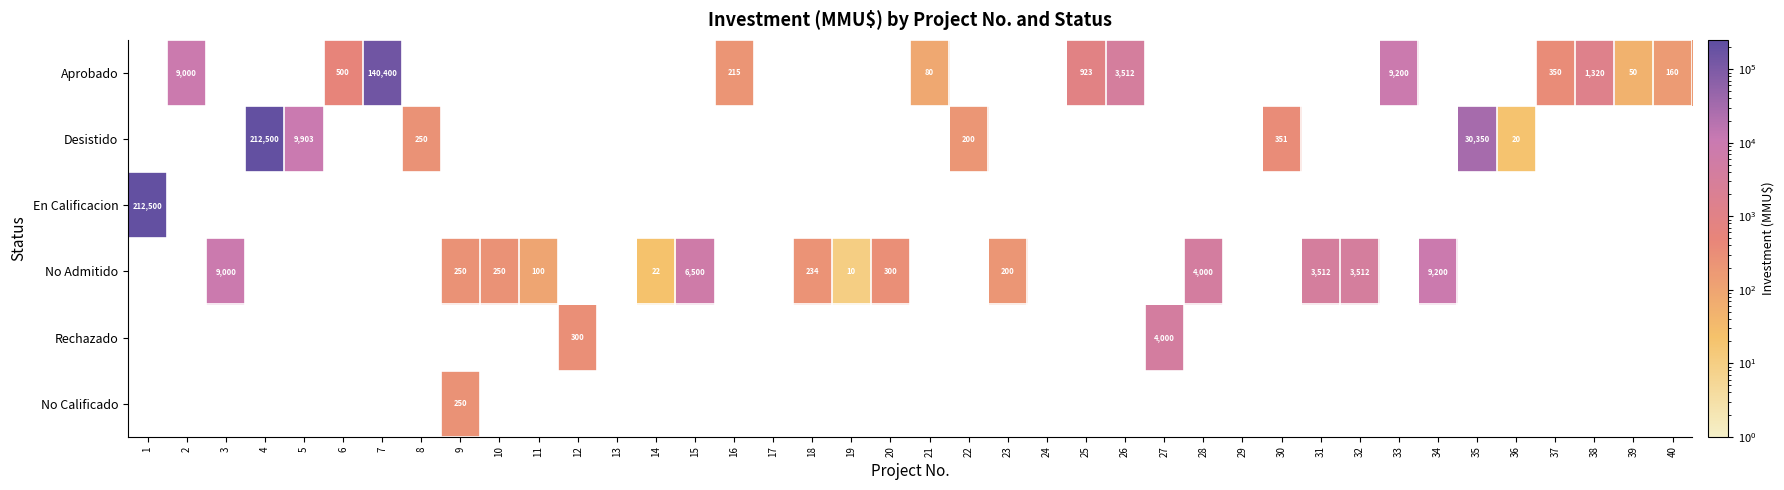

What is the maximum value shown in the chart?

212500.0